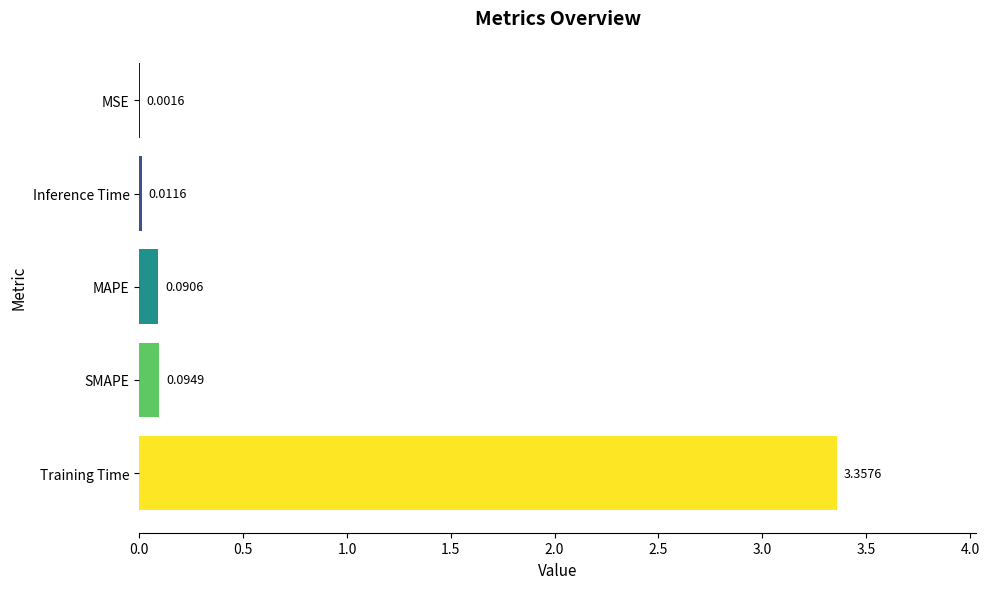

Where is the data nearest to the value 1?

SMAPE